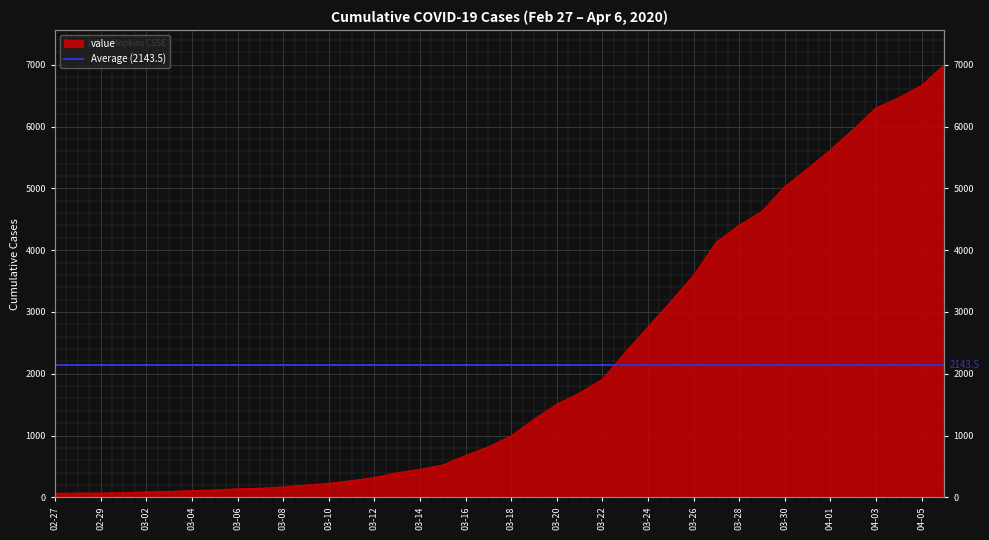

True or false: the data shows 4657 at 2020-03-25.

False